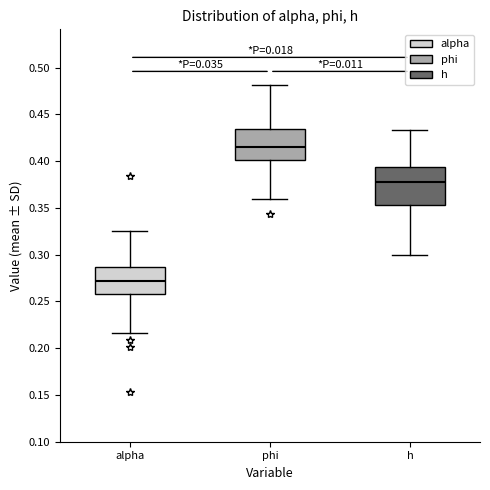

Reading left to right, transcribe this box plot: for each box, give where its median line is, the range the box spans, and where its two whiskers end, as read against the y-axis. The values are not printed on the chart, so give them approximately, as read against the axis.

alpha: median 0.270, box 0.260 to 0.285, whiskers 0.215 to 0.325
phi: median 0.415, box 0.400 to 0.435, whiskers 0.360 to 0.480
h: median 0.380, box 0.355 to 0.395, whiskers 0.300 to 0.435